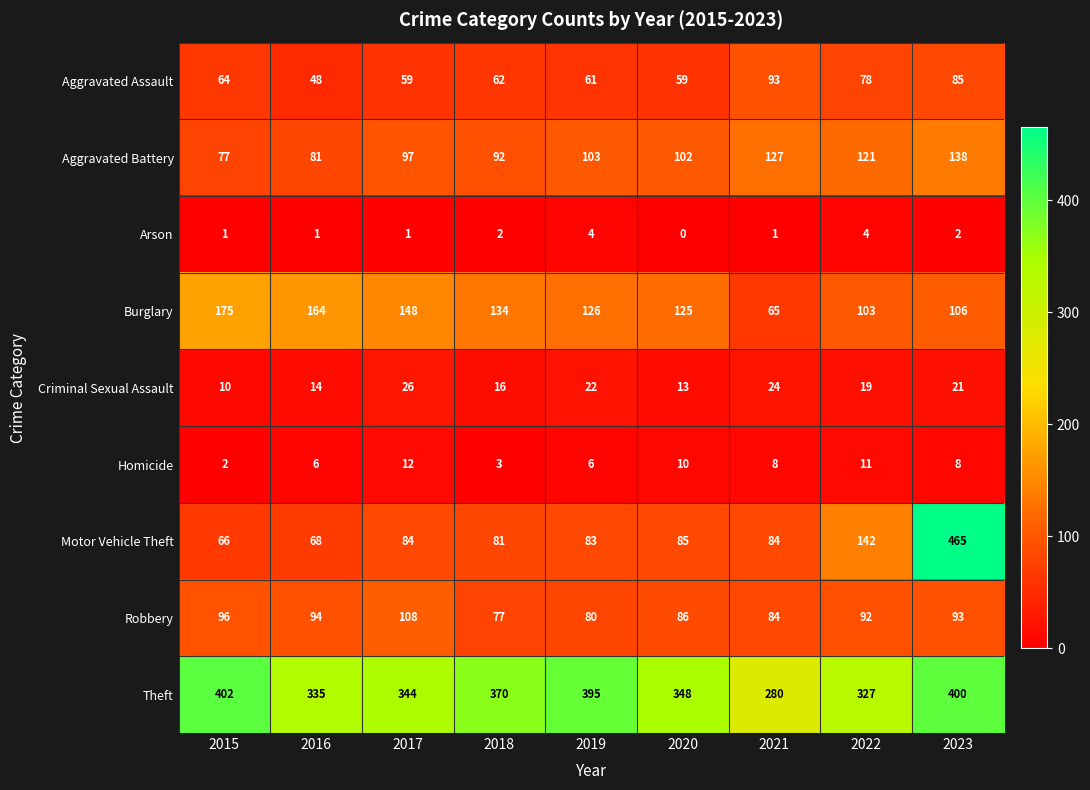

What value does the Aggravated Battery series have at 2020, to the nearest 10?

100